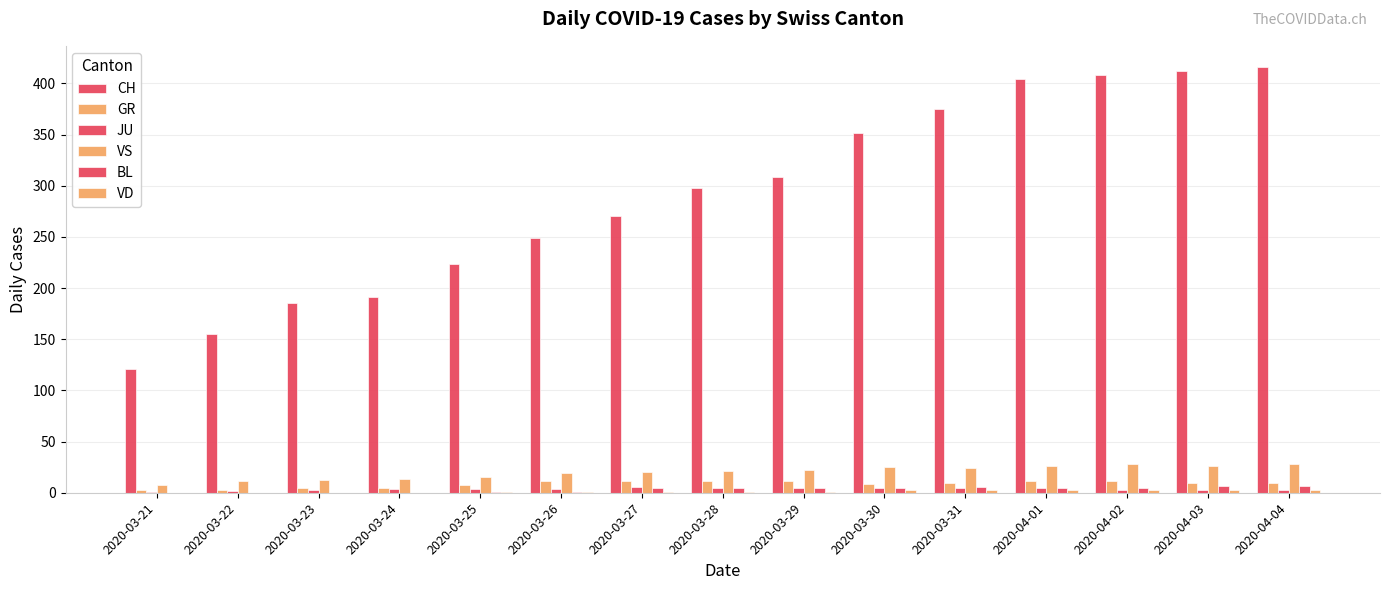

What is the value of the GR bar at the 3rd from the left?

5